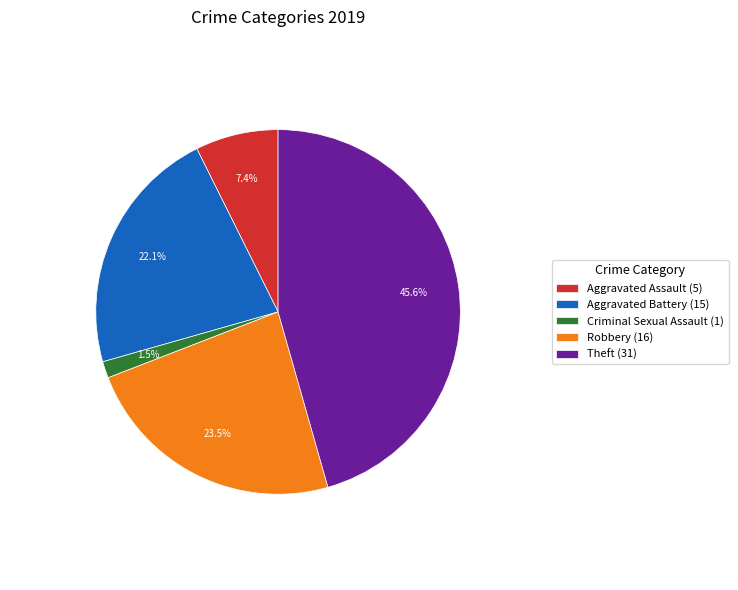

Does Robbery (16) account for over 50% of the chart?

No